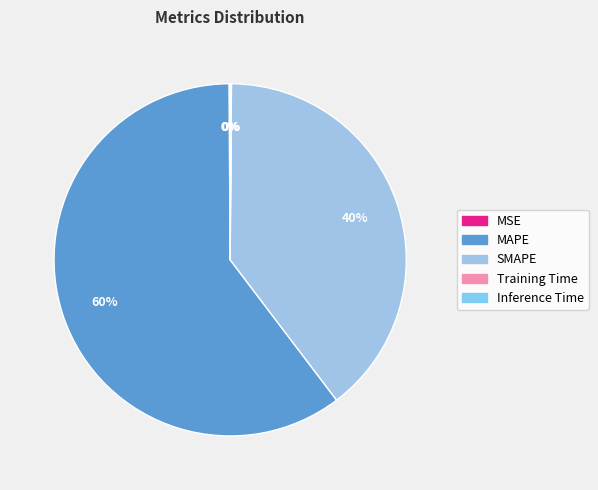

Combined, do Training Time and SMAPE account for over 50%?

No